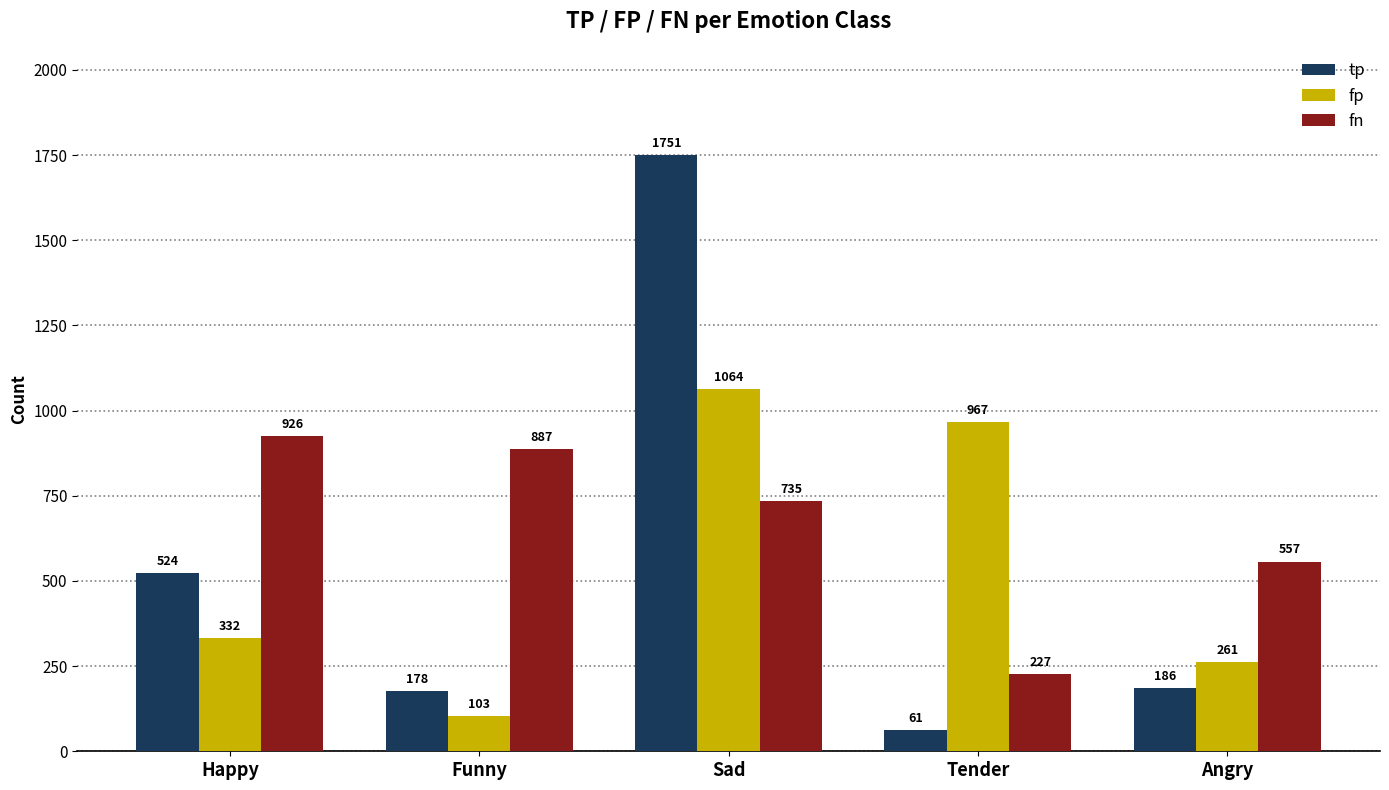

Reading right to left, transcribe all the data shown in this chart.

tp: Angry=186	Tender=61	Sad=1751	Funny=178	Happy=524
fp: Angry=261	Tender=967	Sad=1064	Funny=103	Happy=332
fn: Angry=557	Tender=227	Sad=735	Funny=887	Happy=926